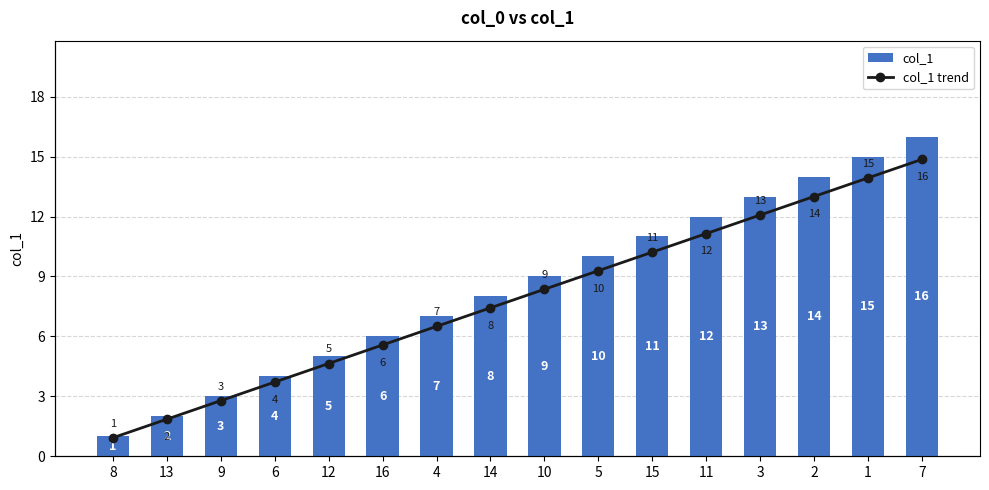

At 5, list the series in order from smallest to largest.

col_1, col_1 trend